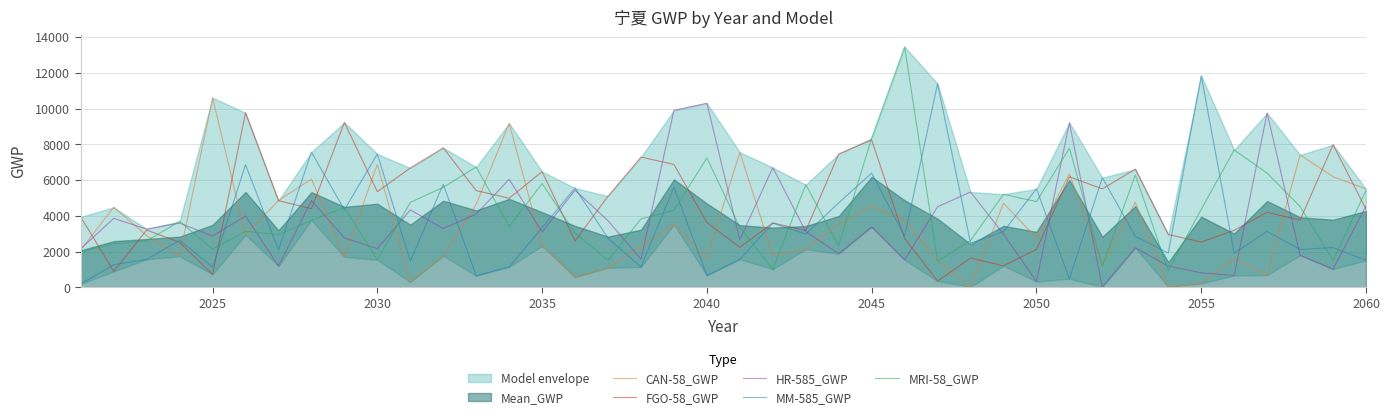

True or false: FGO-58_GWP has a value of 722.9 at 2025.

True